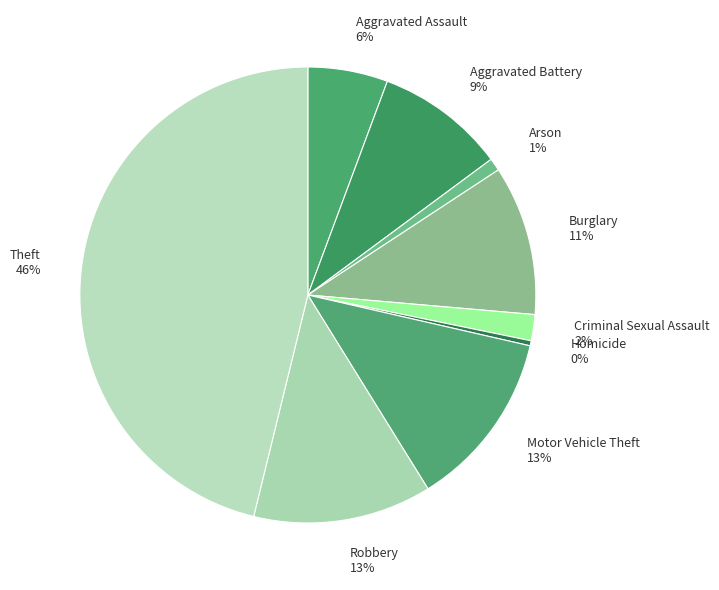

Which category has the biggest portion of the pie?

Theft